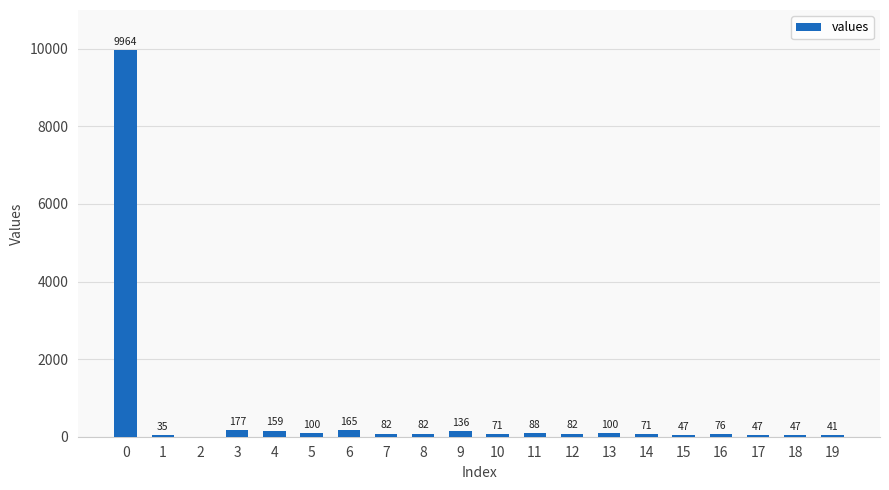

The value at 0 is 14987. True or false?

False